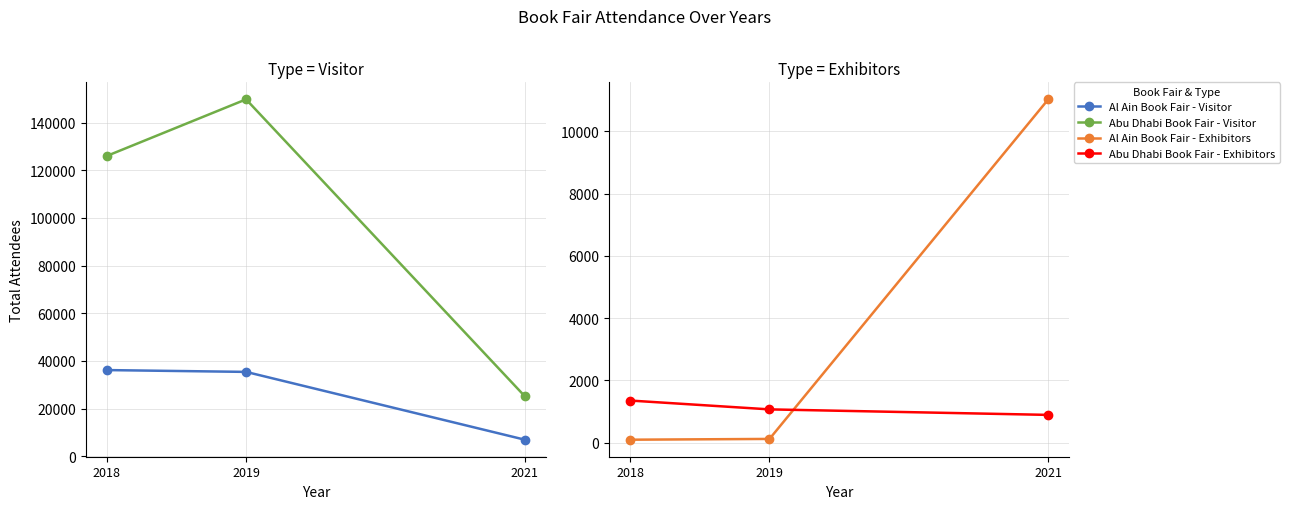

At which label does Abu Dhabi Book Fair - Visitor reach its minimum?

2021